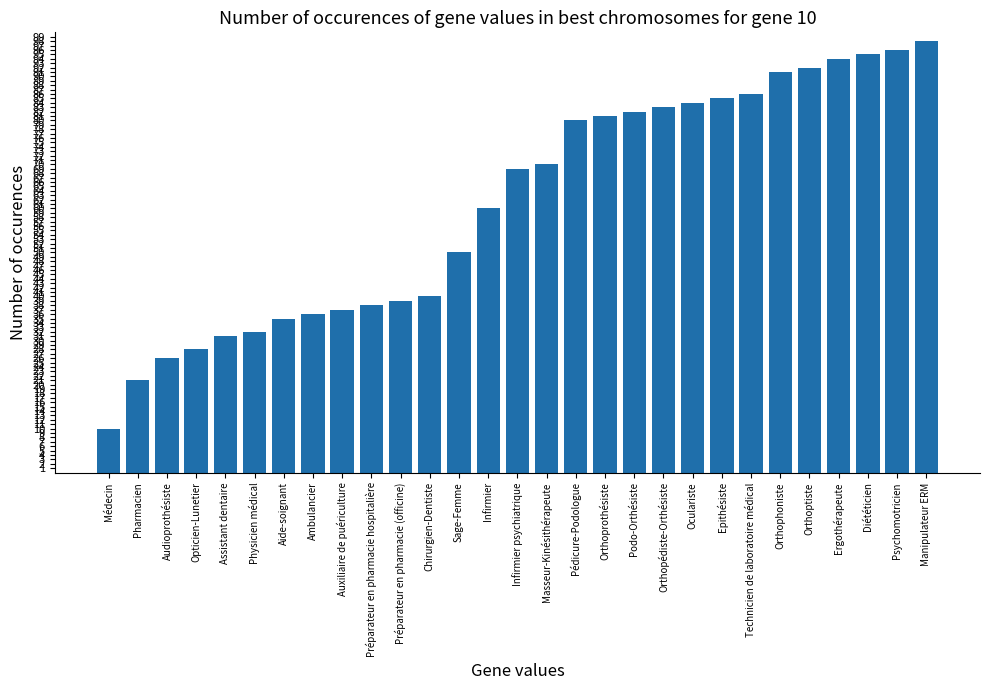

List the labels in order of value, smallest first.

Médecin, Pharmacien, Audioprothésiste, Opticien-Lunetier, Assistant dentaire, Physicien médical, Aide-soignant, Ambulancier, Auxiliaire de puériculture, Préparateur en pharmacie hospitalière, Préparateur en pharmacie (officine), Chirurgien-Dentiste, Sage-Femme, Infirmier, Infirmier psychiatrique, Masseur-Kinésithérapeute, Pédicure-Podologue, Orthoprothésiste, Podo-Orthésiste, Orthopédiste-Orthésiste, Oculariste, Epithésiste, Technicien de laboratoire médical, Orthophoniste, Orthoptiste, Ergothérapeute, Diététicien, Psychomotricien, Manipulateur ERM